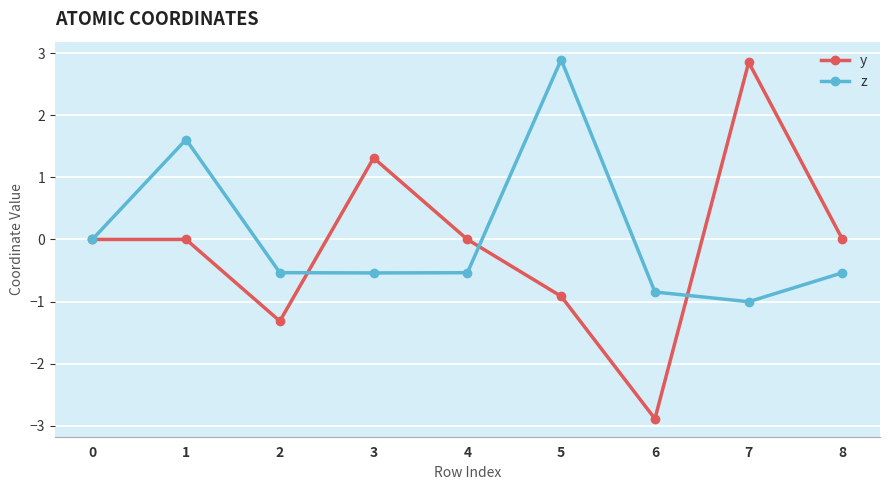

Rank the series at 5 from lowest to highest value.

y, z